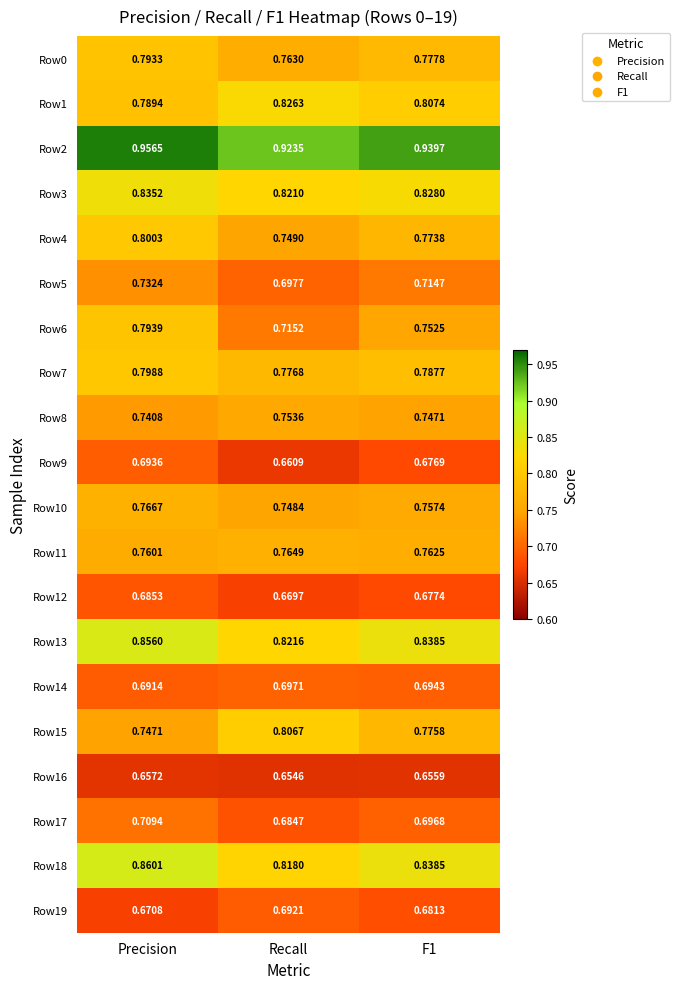

At which label does Row1 reach its peak?

Recall